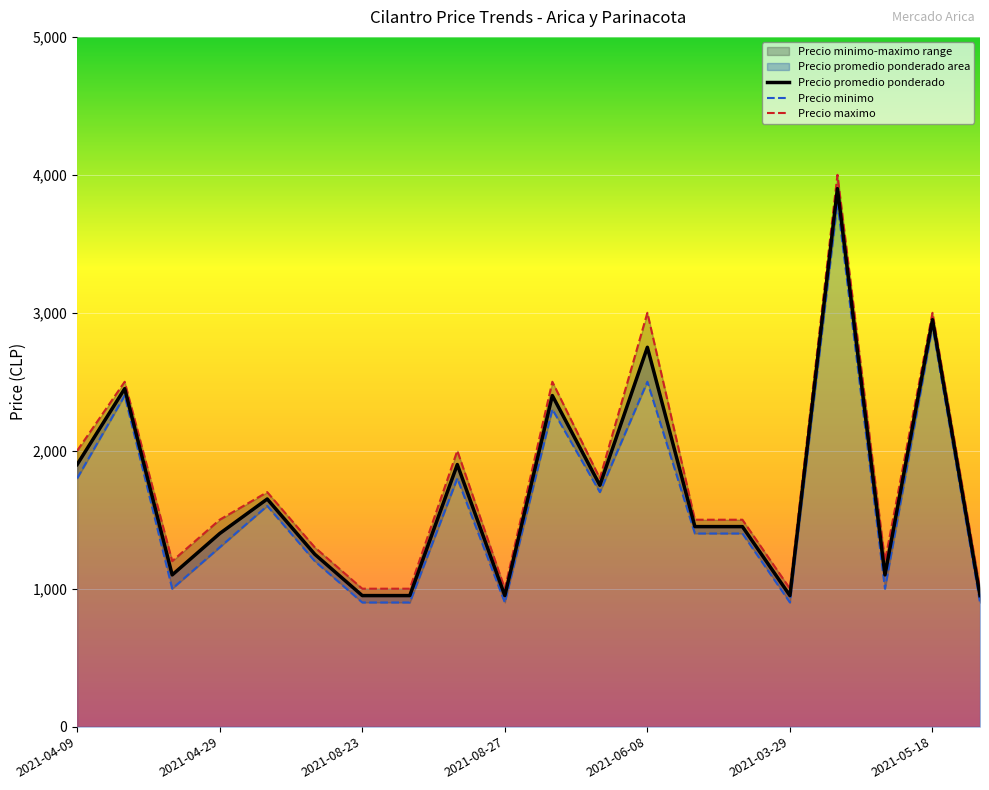

What is the value of the Precio minimo point at the 19th from the left?

2900